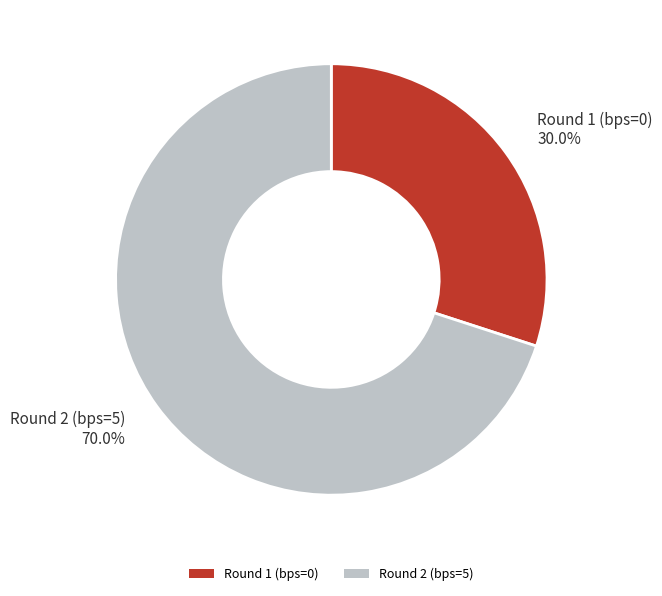

True or false: Round 2 (bps=5) accounts for 70% of the total.

True